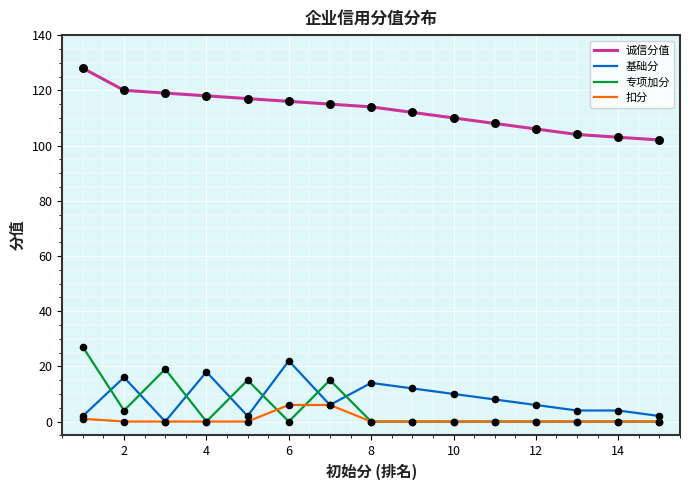

Which series has the largest total across all categories?

诚信分值